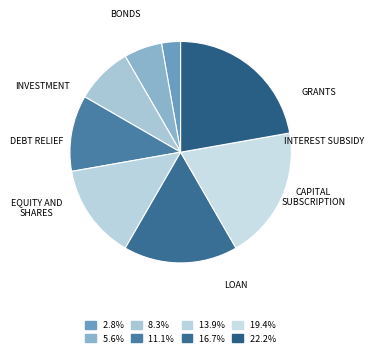

How many segments does this pie chart have?

8